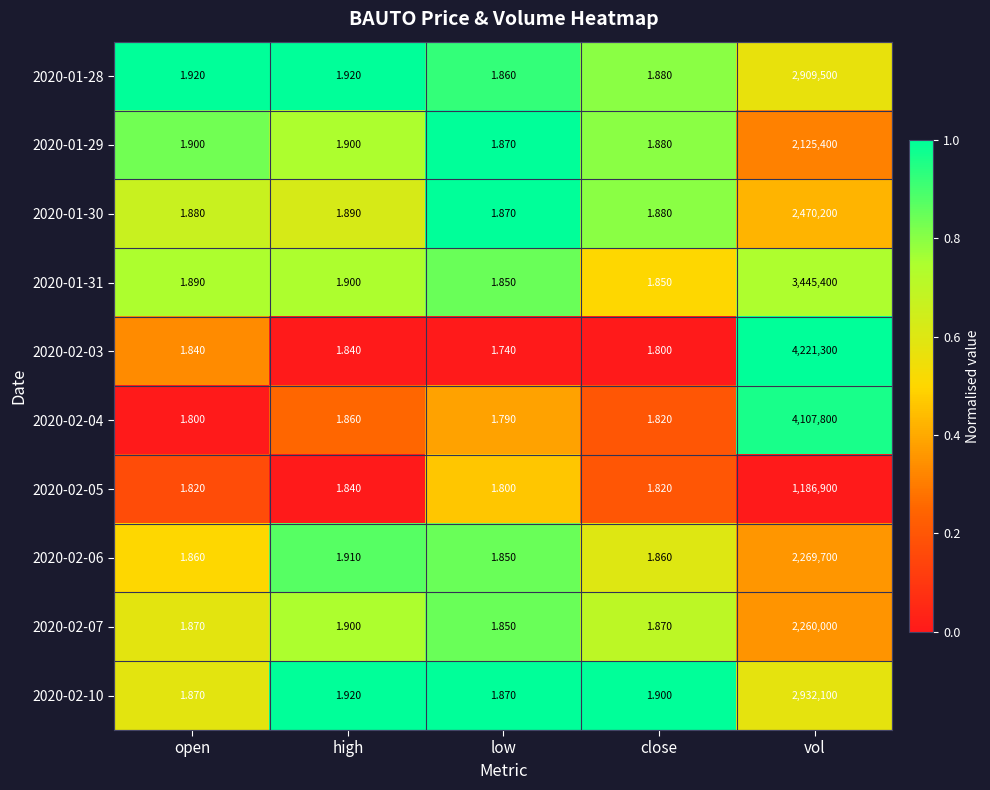

At which category is the sum across all series the highest?

vol